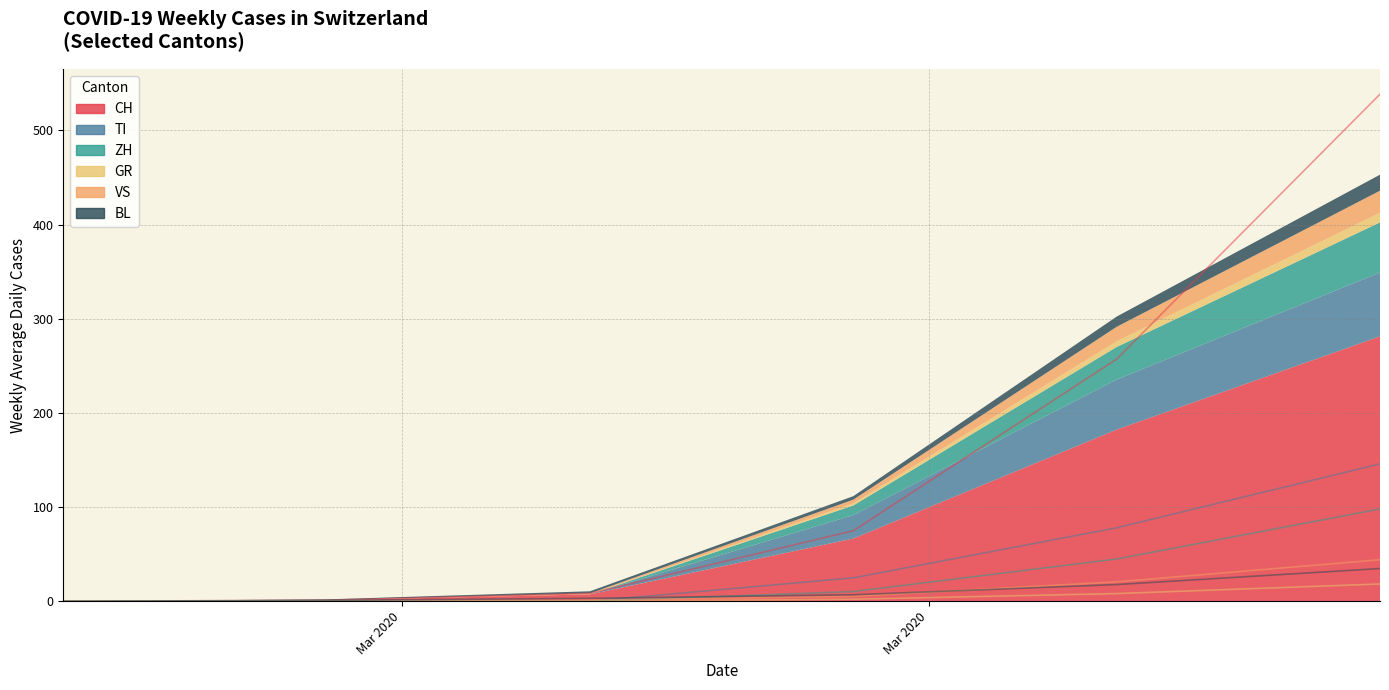

The VS series shows 22 at 2020-05-17. True or false?

False